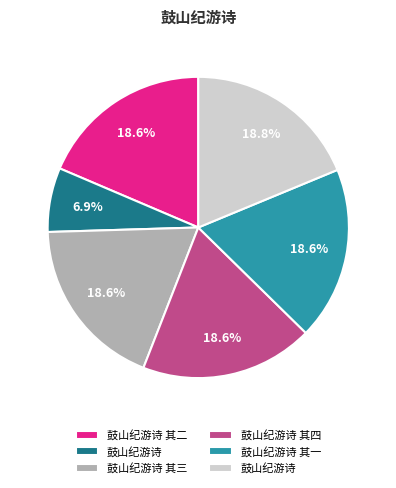

Does any single category account for the majority?

No